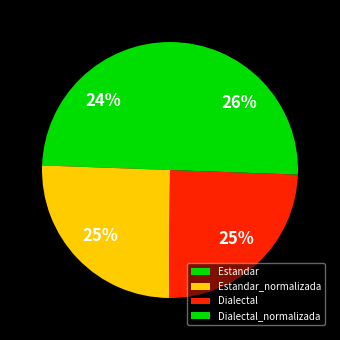

Rank the categories by value from lowest to highest.

Estandar, Dialectal, Estandar_normalizada, Dialectal_normalizada